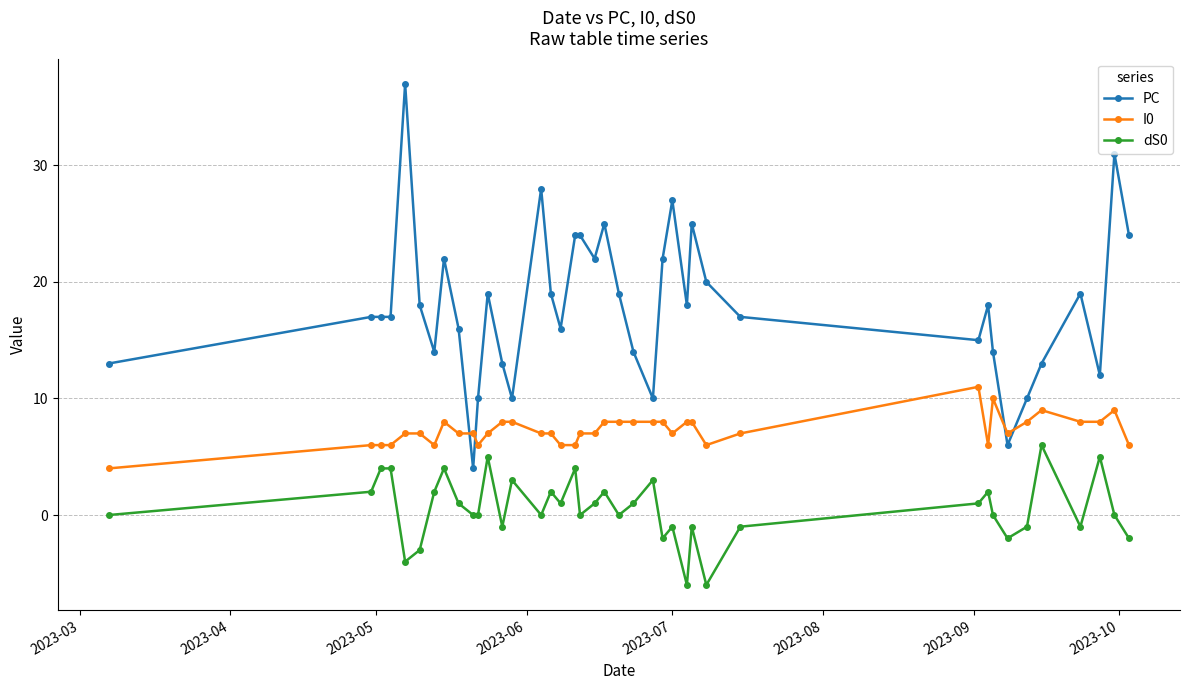

List the series in order of their overall mean, lowest first.

dS0, I0, PC